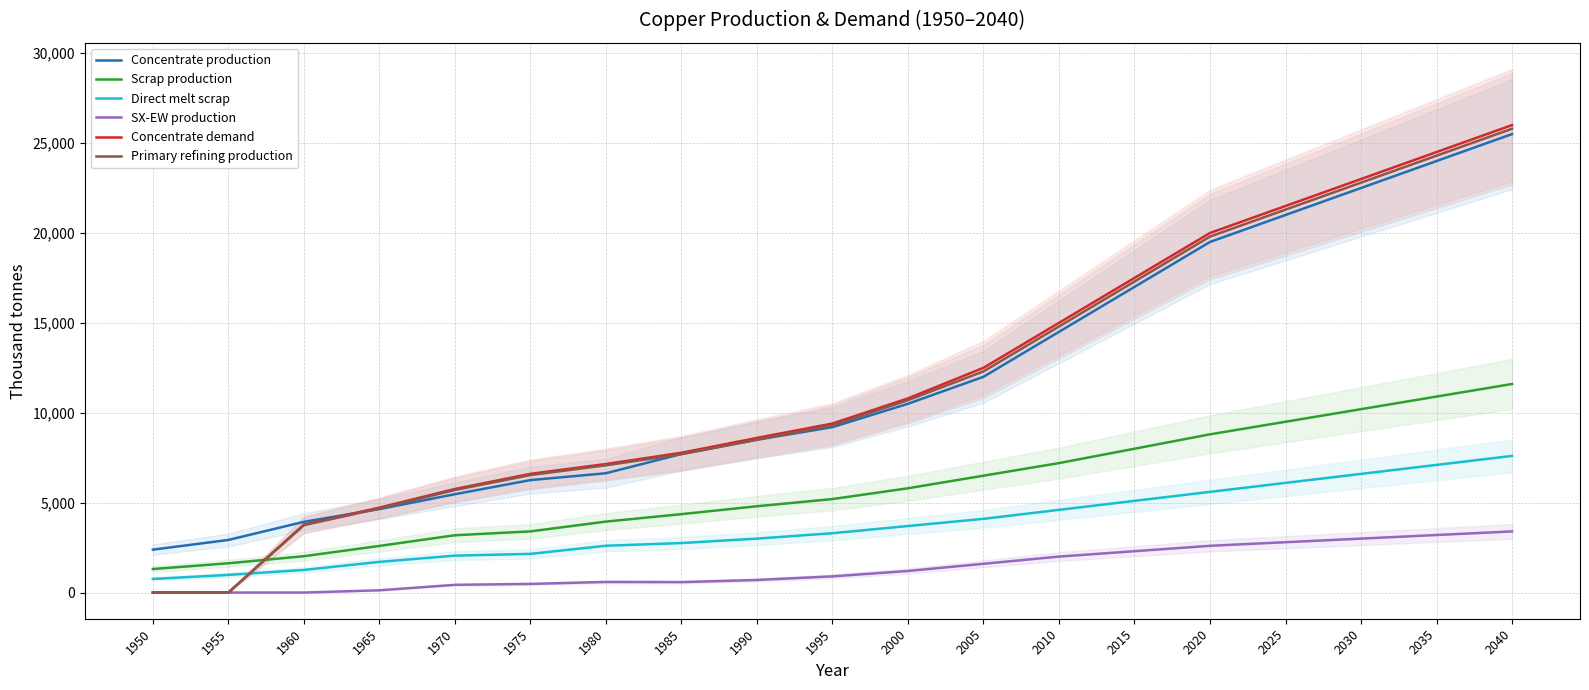

True or false: Scrap production has a value of 8000.0 at 2015.

True